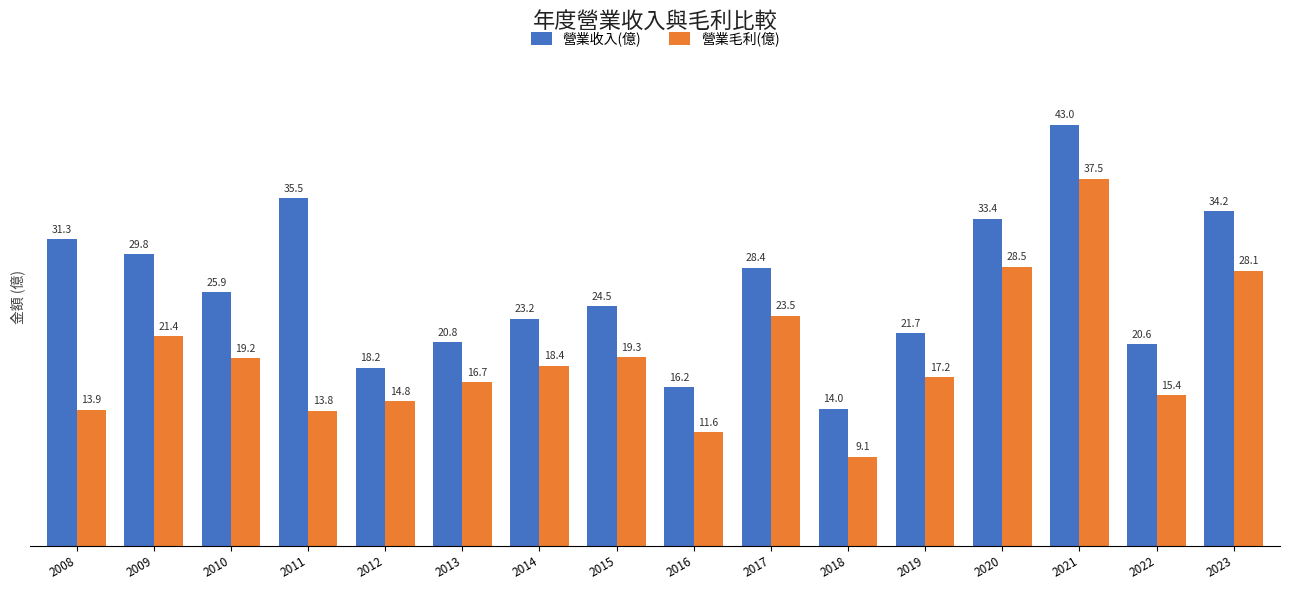

At which label is 營業收入(億) closest to 28?

2017